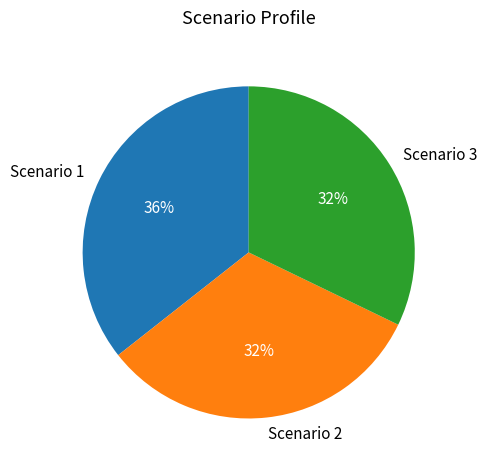

To the nearest percent, what portion does Scenario 1 represent?

36%